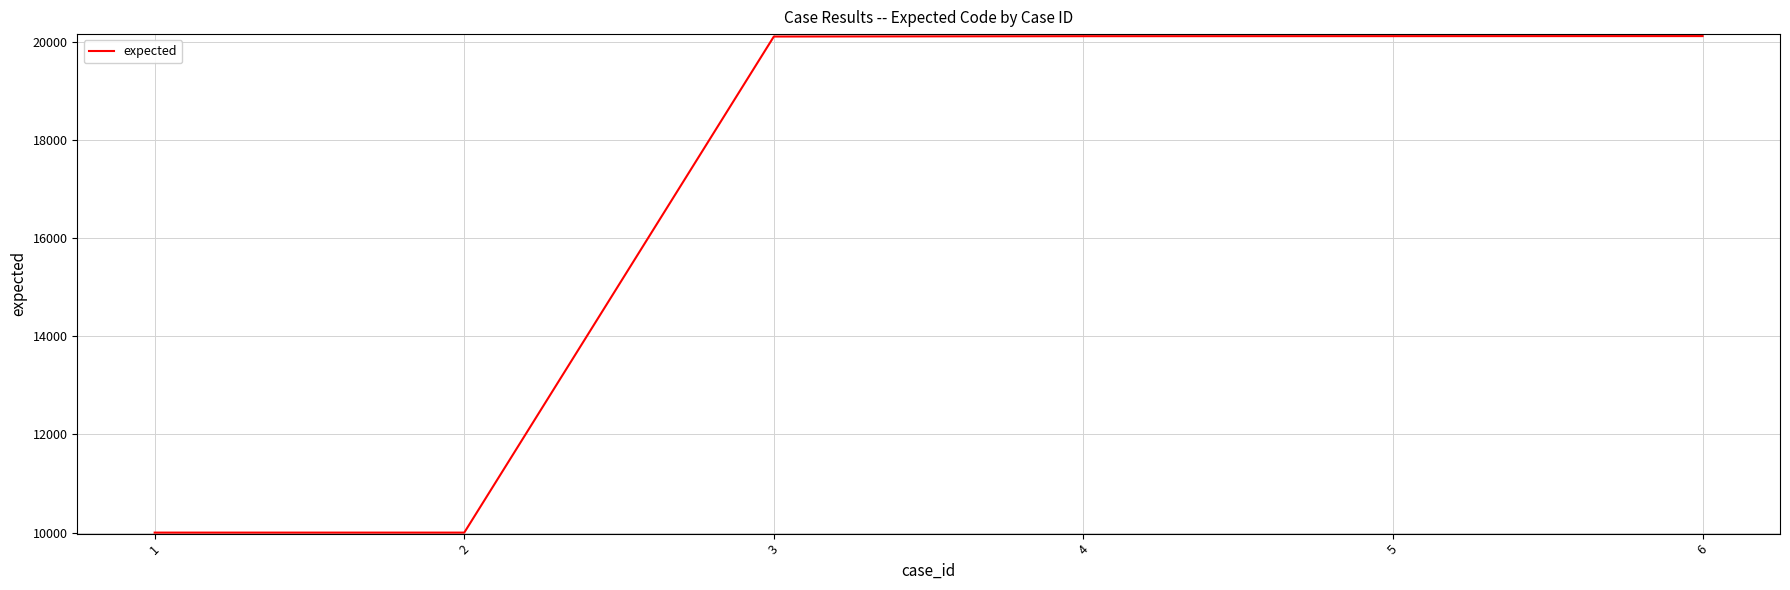

What is the sum of all values?

100462